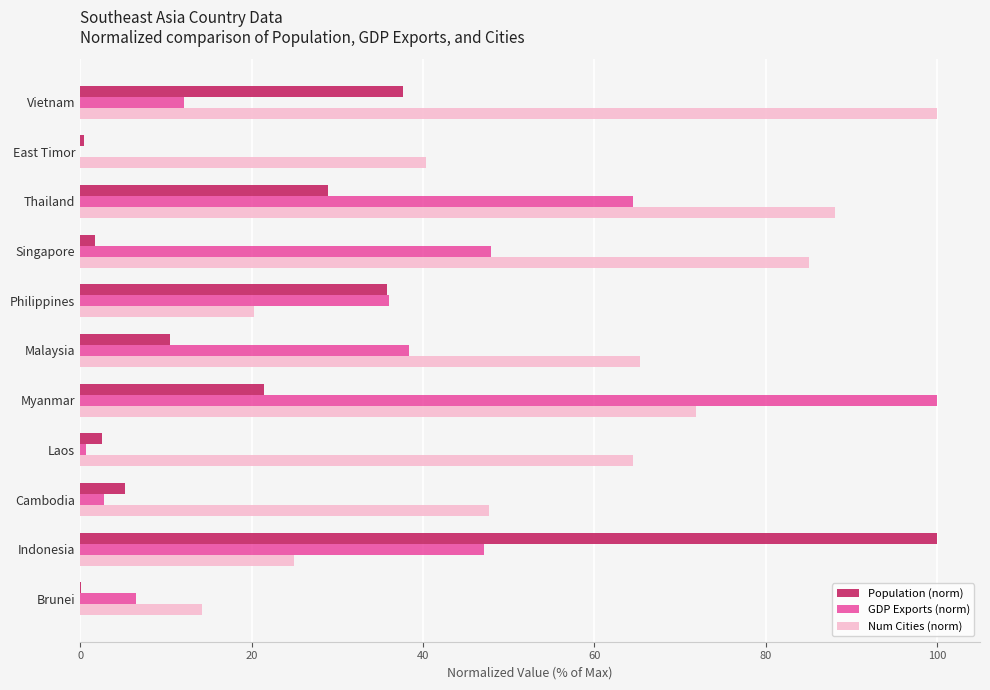

The GDP Exports (norm) series shows 12.2 at Vietnam. True or false?

True